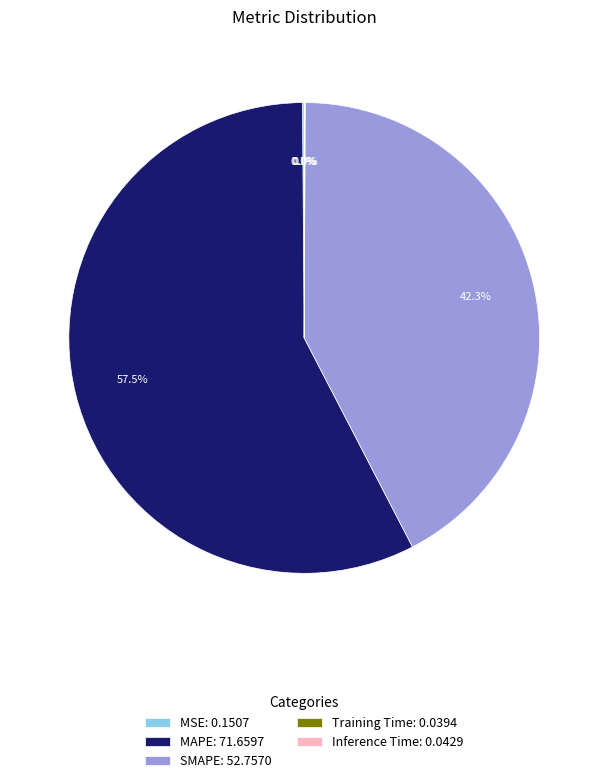

Is the sum of MAPE: 71.6597 and SMAPE: 52.7570 greater than half?

Yes